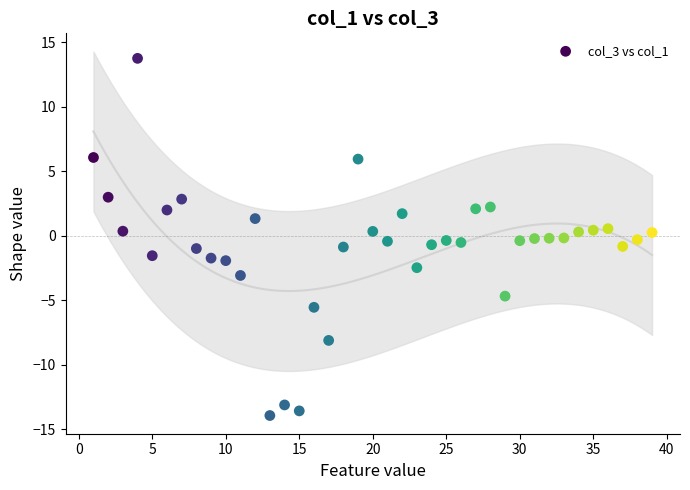

What is the range of X values (max minus min)?

38.0